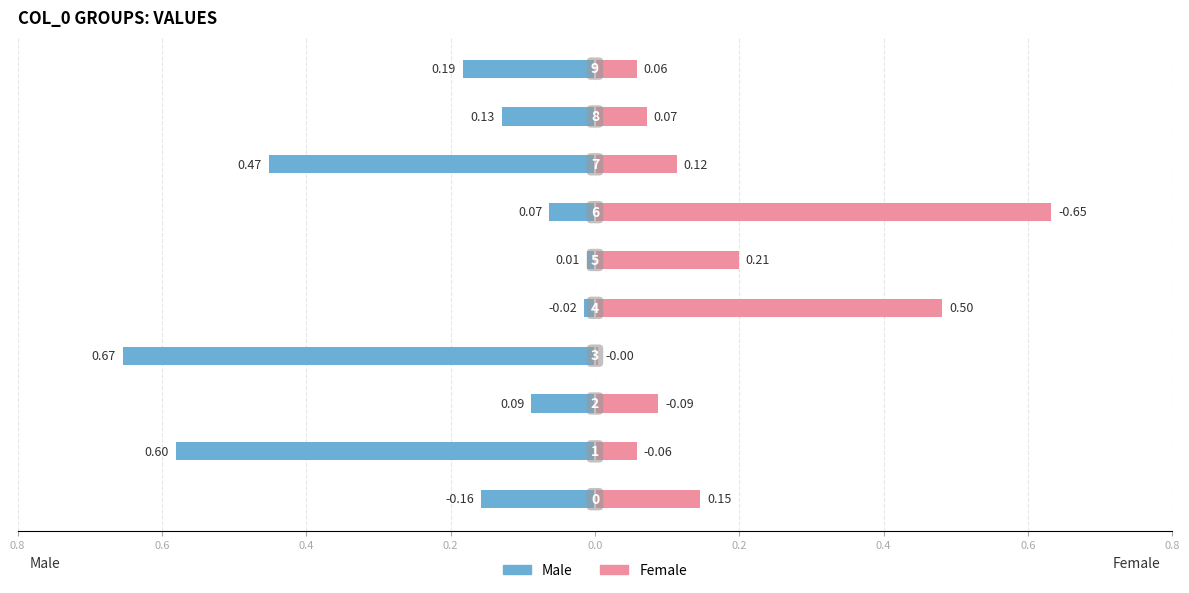

What is the maximum value for Female?

0.7